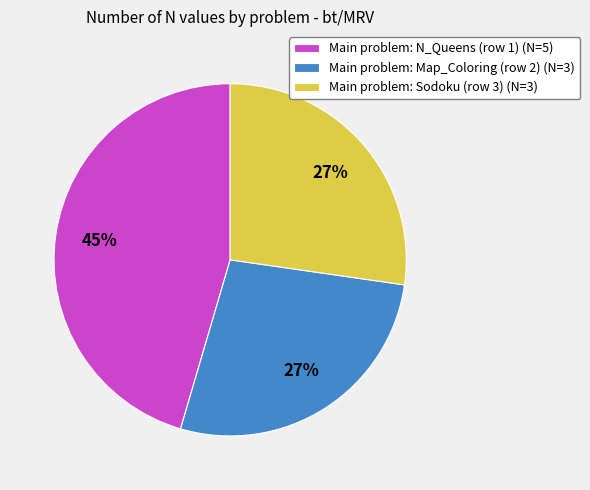

To the nearest percent, what is the difference between the largest and smallest slice percentages?

18%